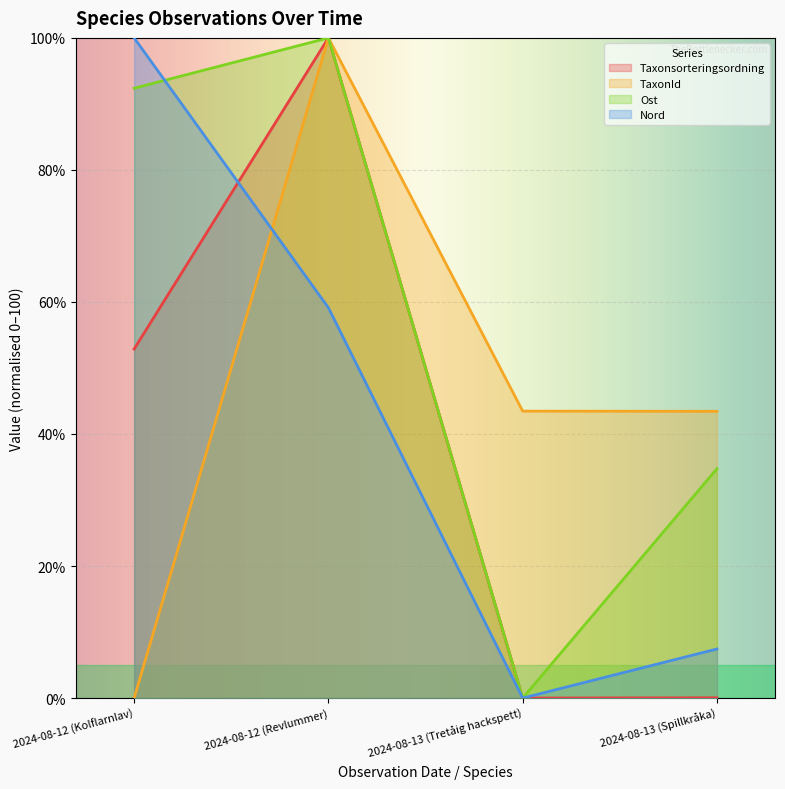

What is the approximate value of Ost at 2024-08-12 (Revlummer)?

100.0